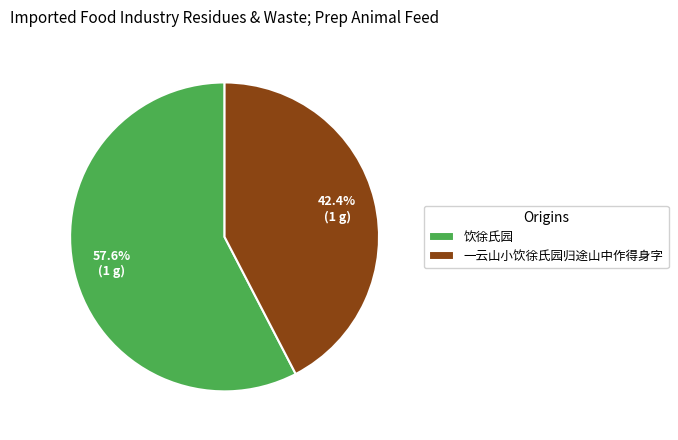

To the nearest percent, what is the difference between the largest and smallest slice percentages?

15%